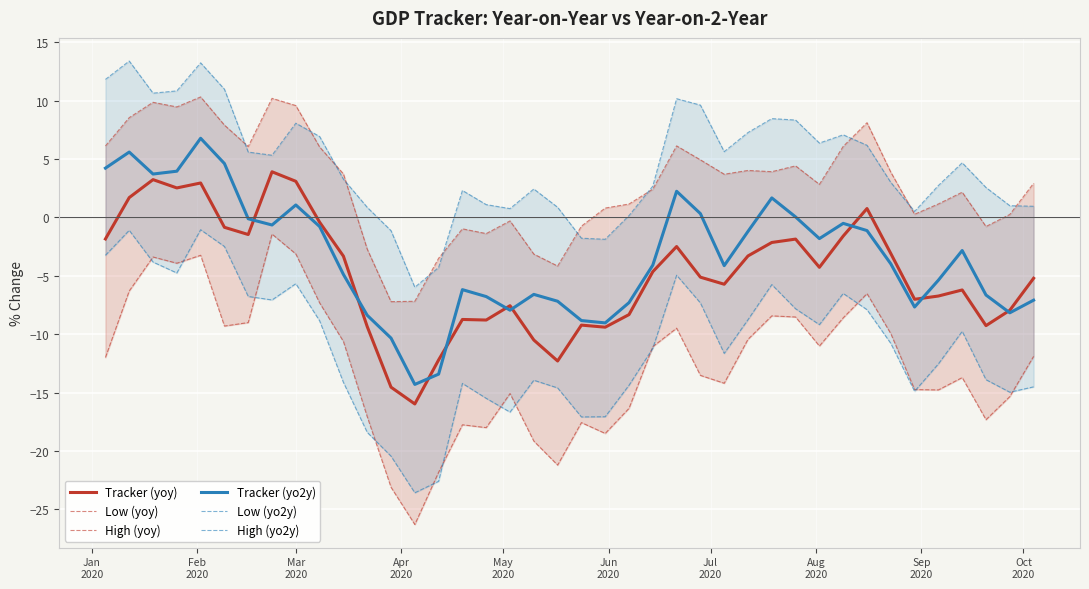

List the series in order of their peak value, lowest first.

Low (yoy), Low (yo2y), Tracker (yoy), Tracker (yo2y), High (yoy), High (yo2y)